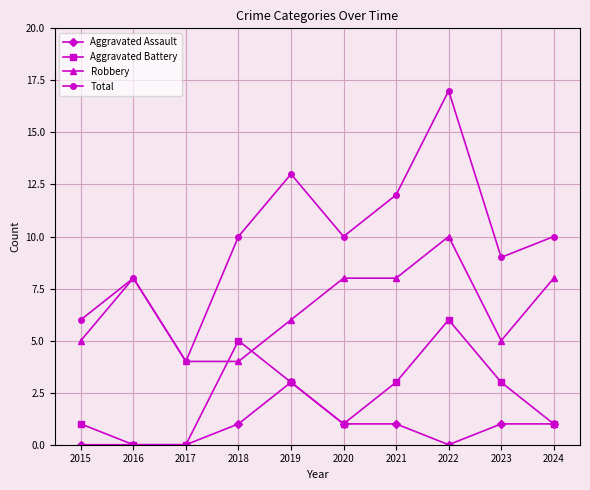

At which category is the sum across all series the highest?

2022